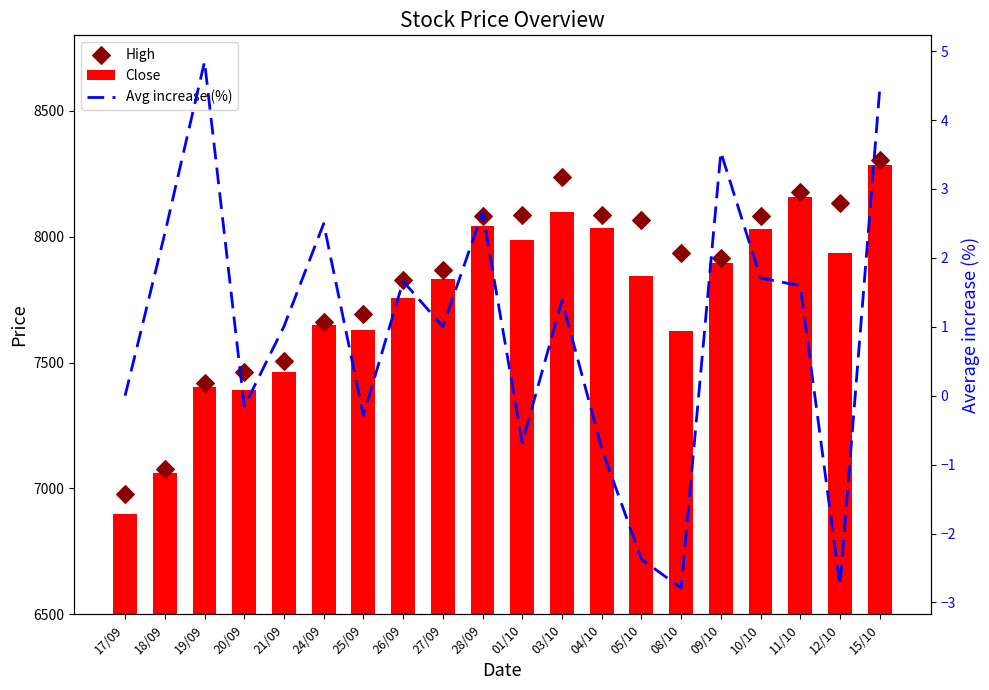

At which category is the sum across all series the highest?

15/10